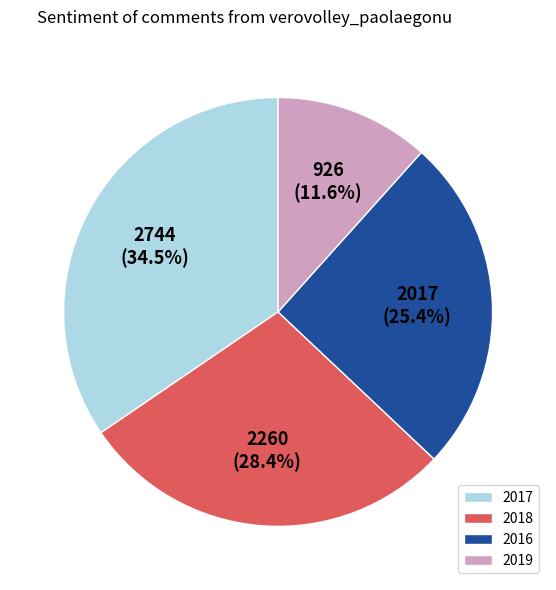

Rank the categories by value from lowest to highest.

2019, 2016, 2018, 2017